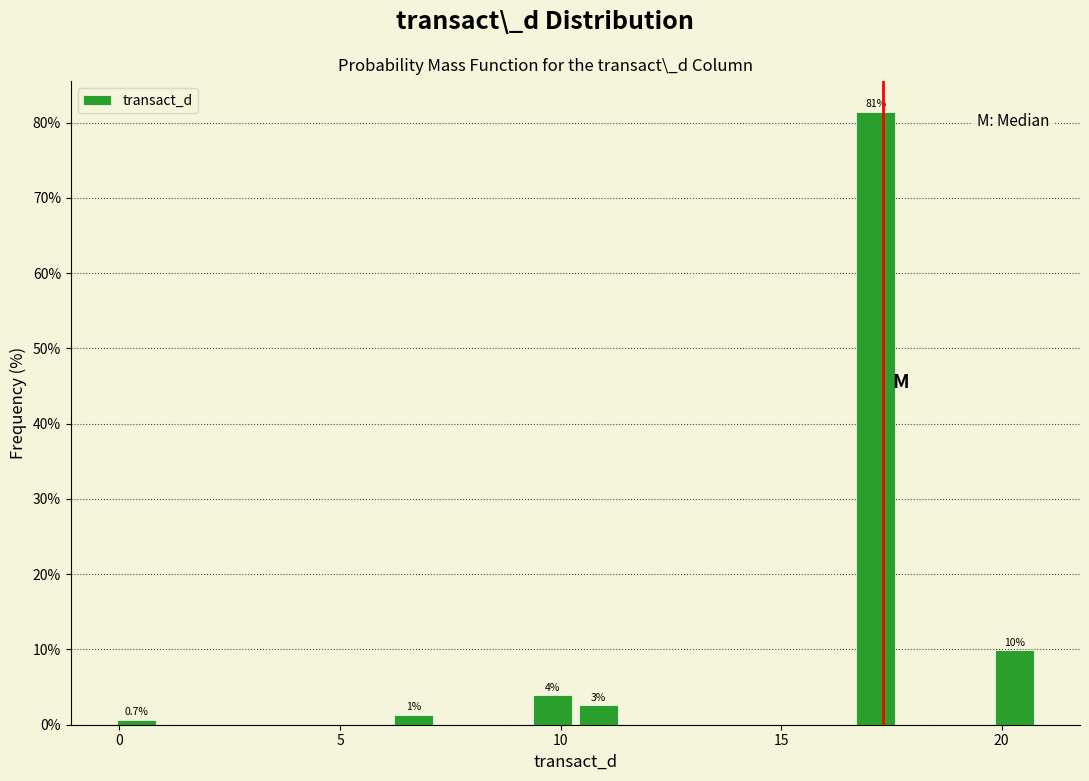

Read against the x-axis, roughly where is the centre of the tallest bar?

17.0